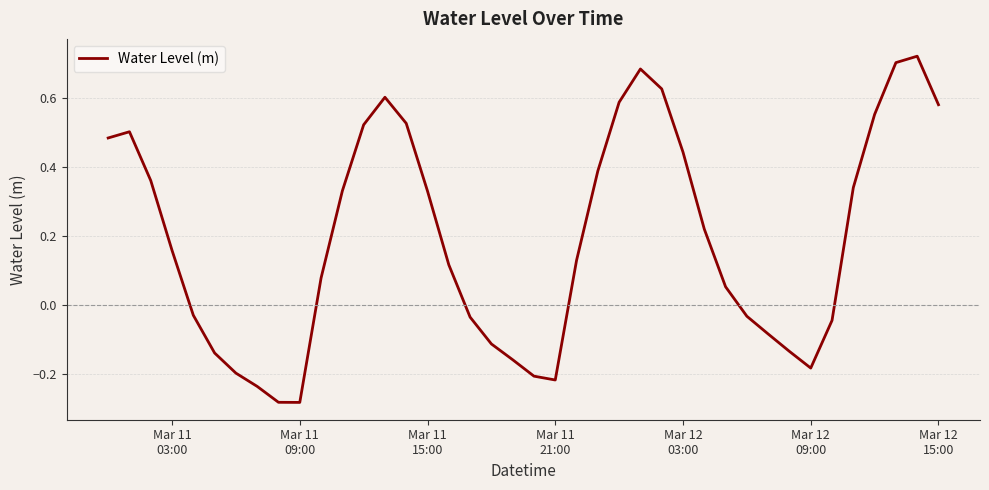

What is the difference between the maximum and minimum values?

1.0